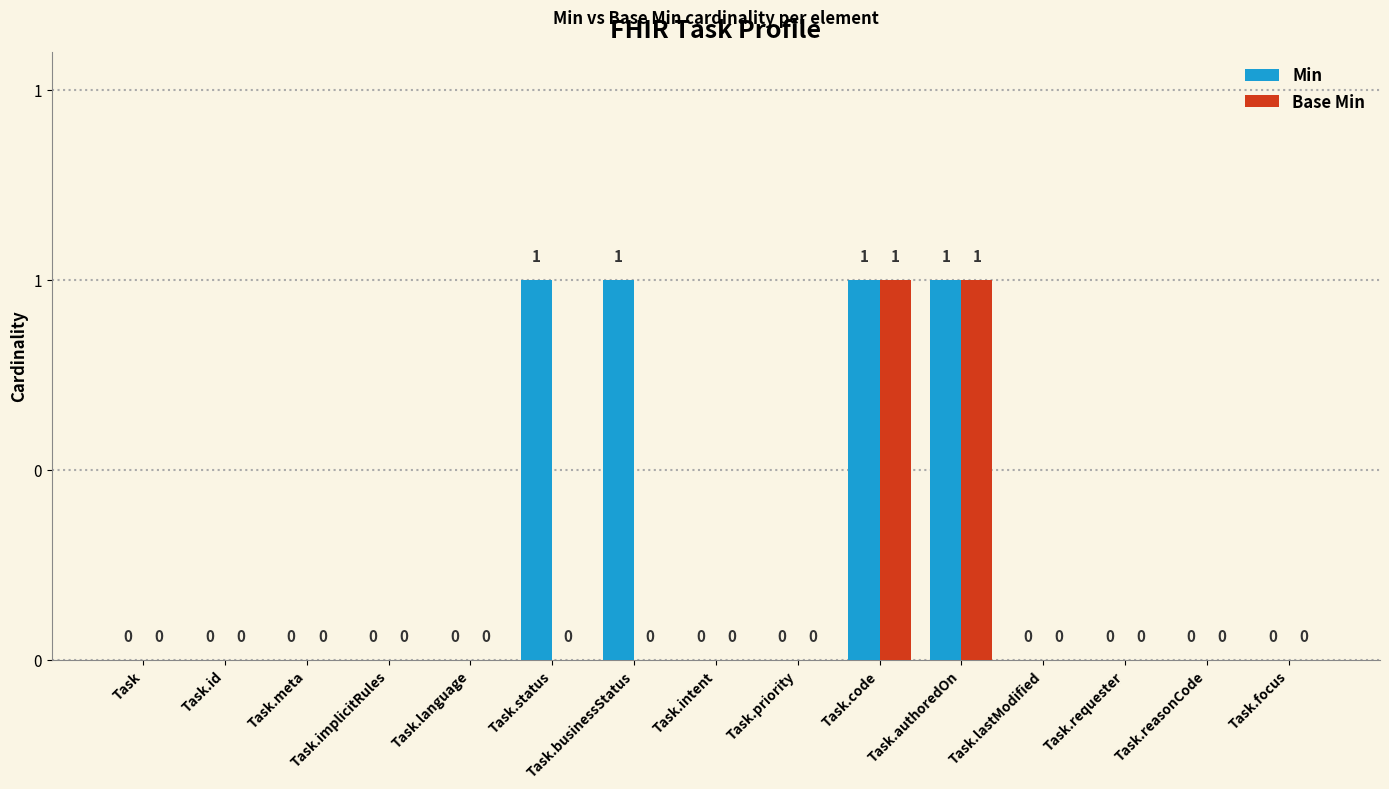

Are the bars horizontal?

No